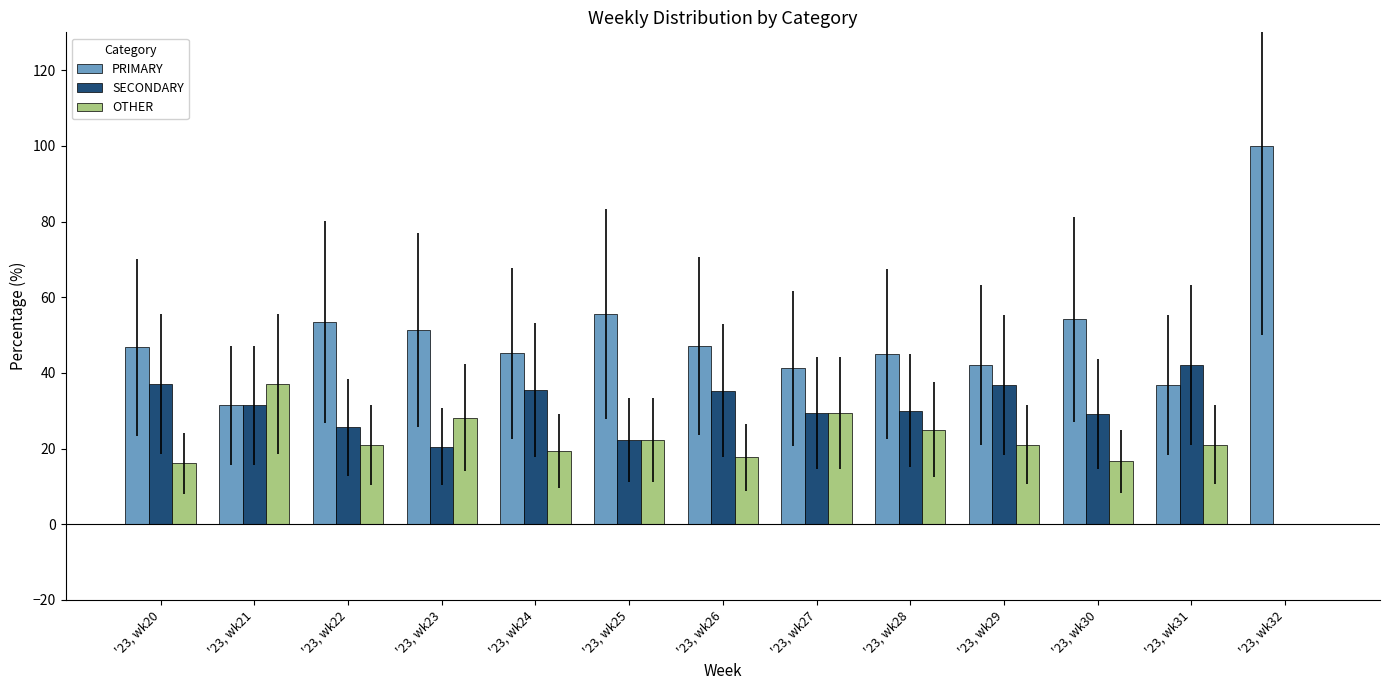

At which label does SECONDARY reach its peak?

'23, wk31